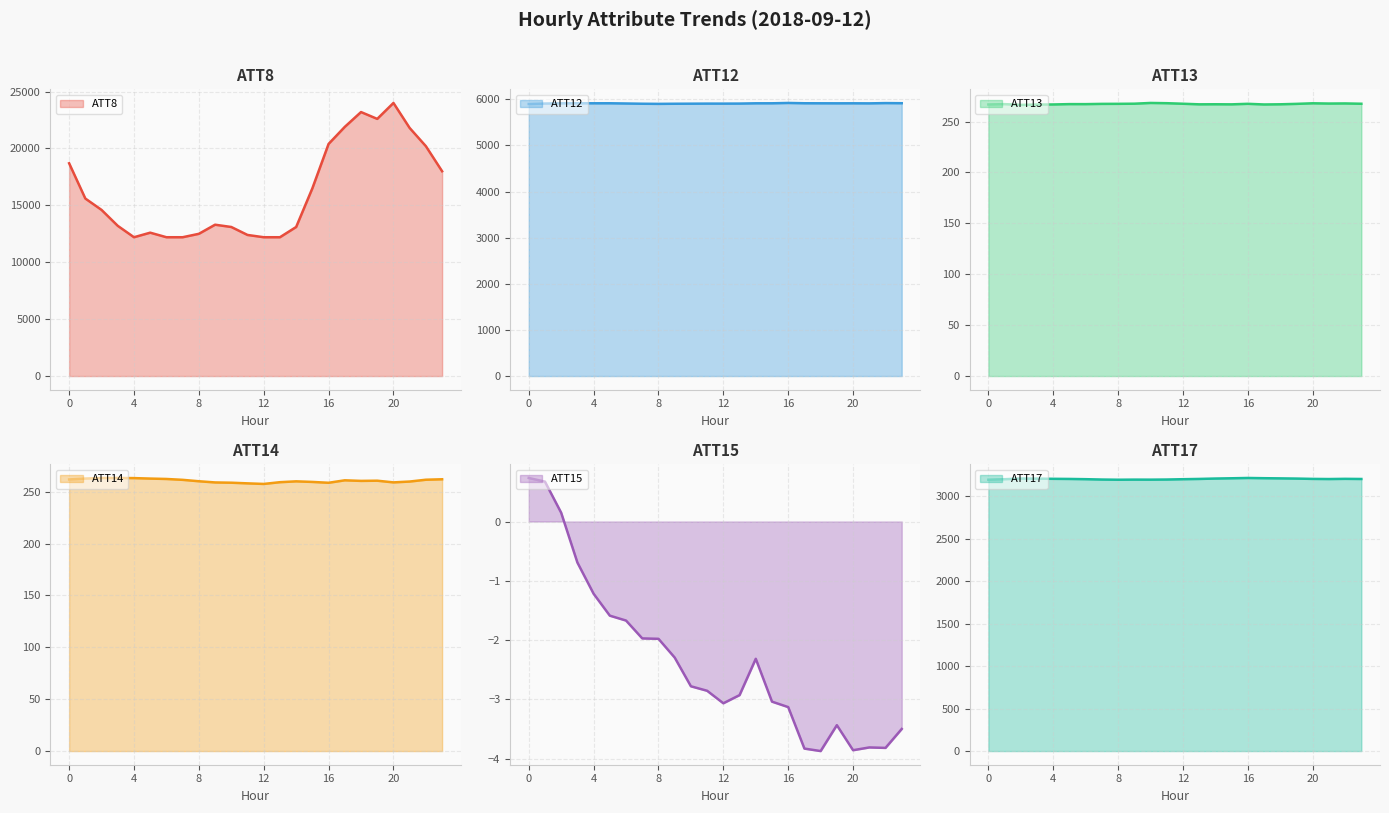

What value does the ATT17 series have at 20?

3204.0